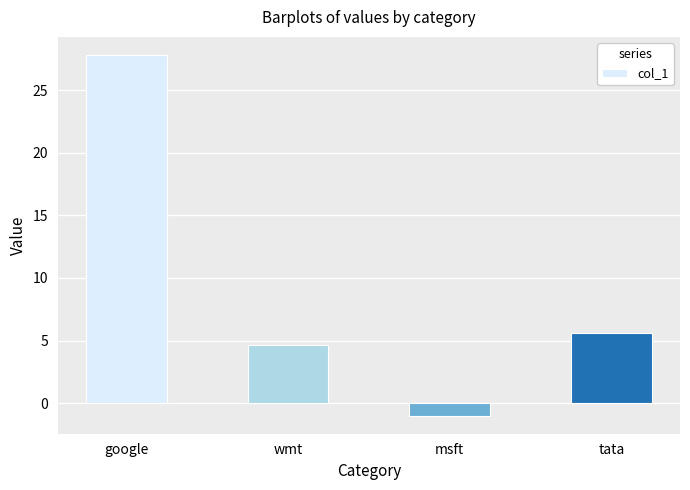

Is it true that the value at tata is 5.6?

True